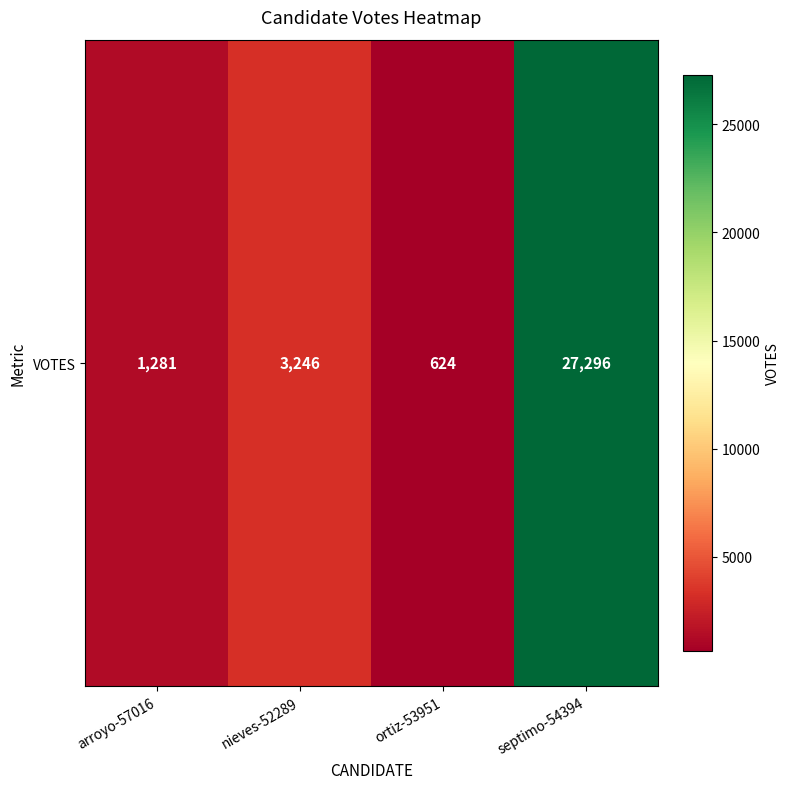

How many data points are less than 3246?

2